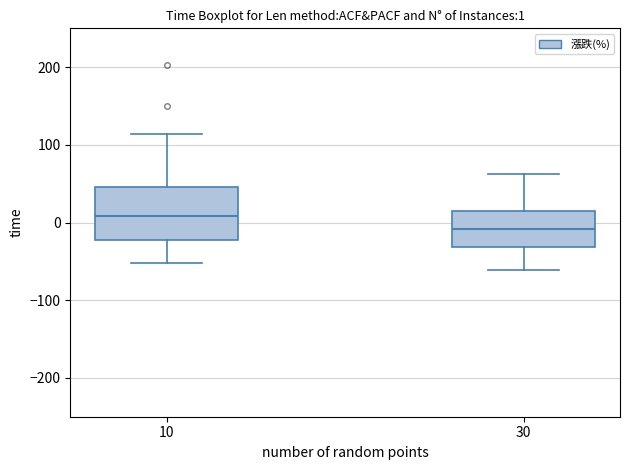

Which box has the highest median line?

10